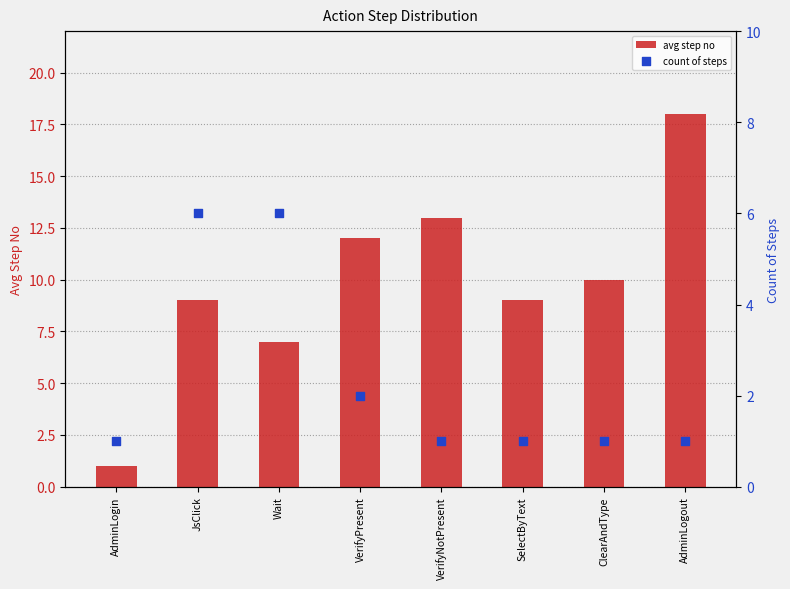

At which category is the sum across all series the highest?

AdminLogout